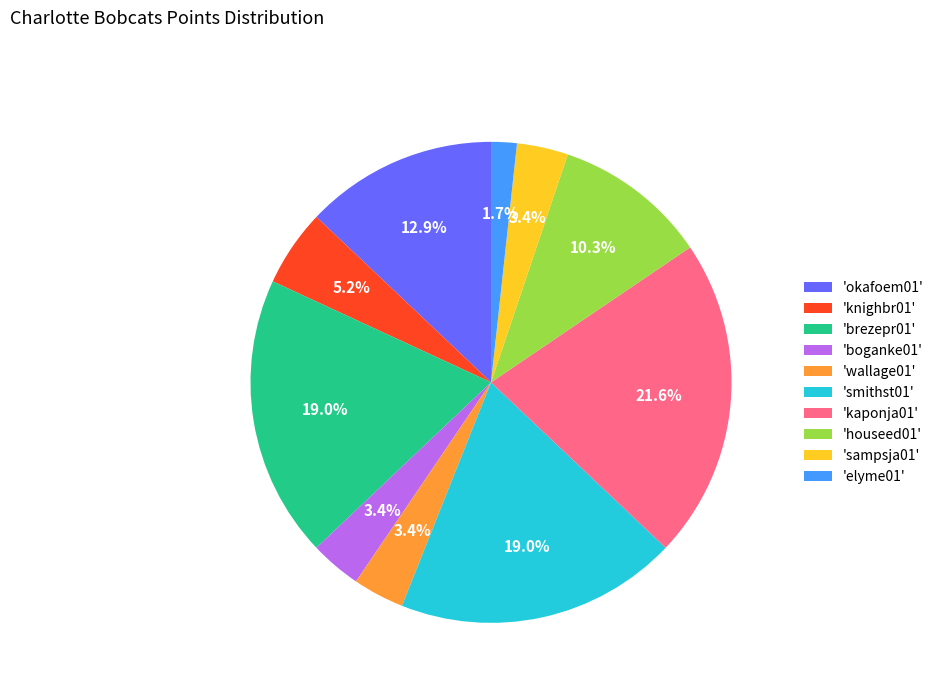

How much of the chart is everything except 'elyme01'?

98.3%